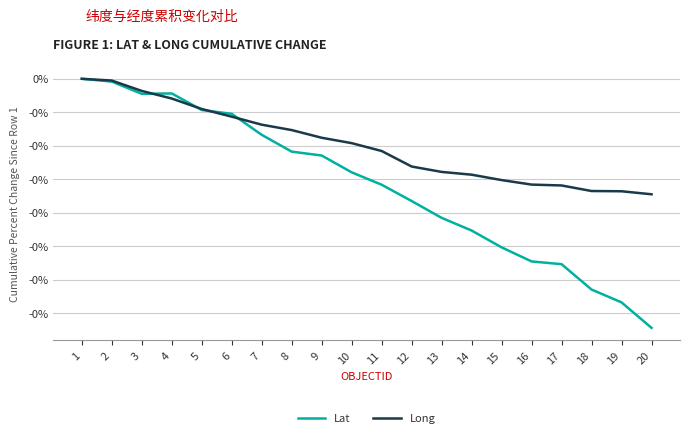

What are all the series names shown in the legend?

Lat, Long